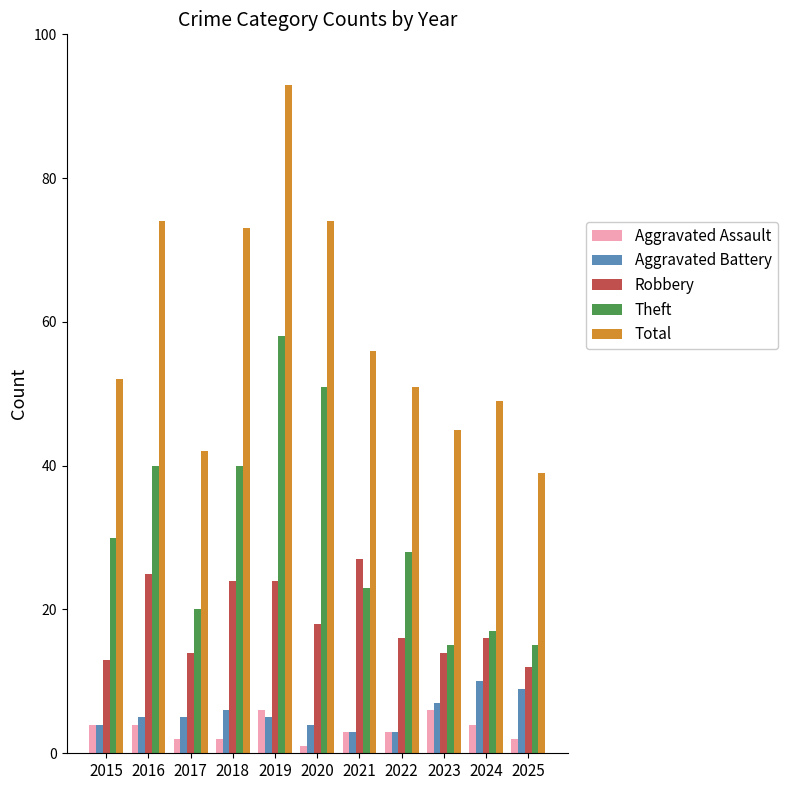

Does the chart contain stacked bars?

No